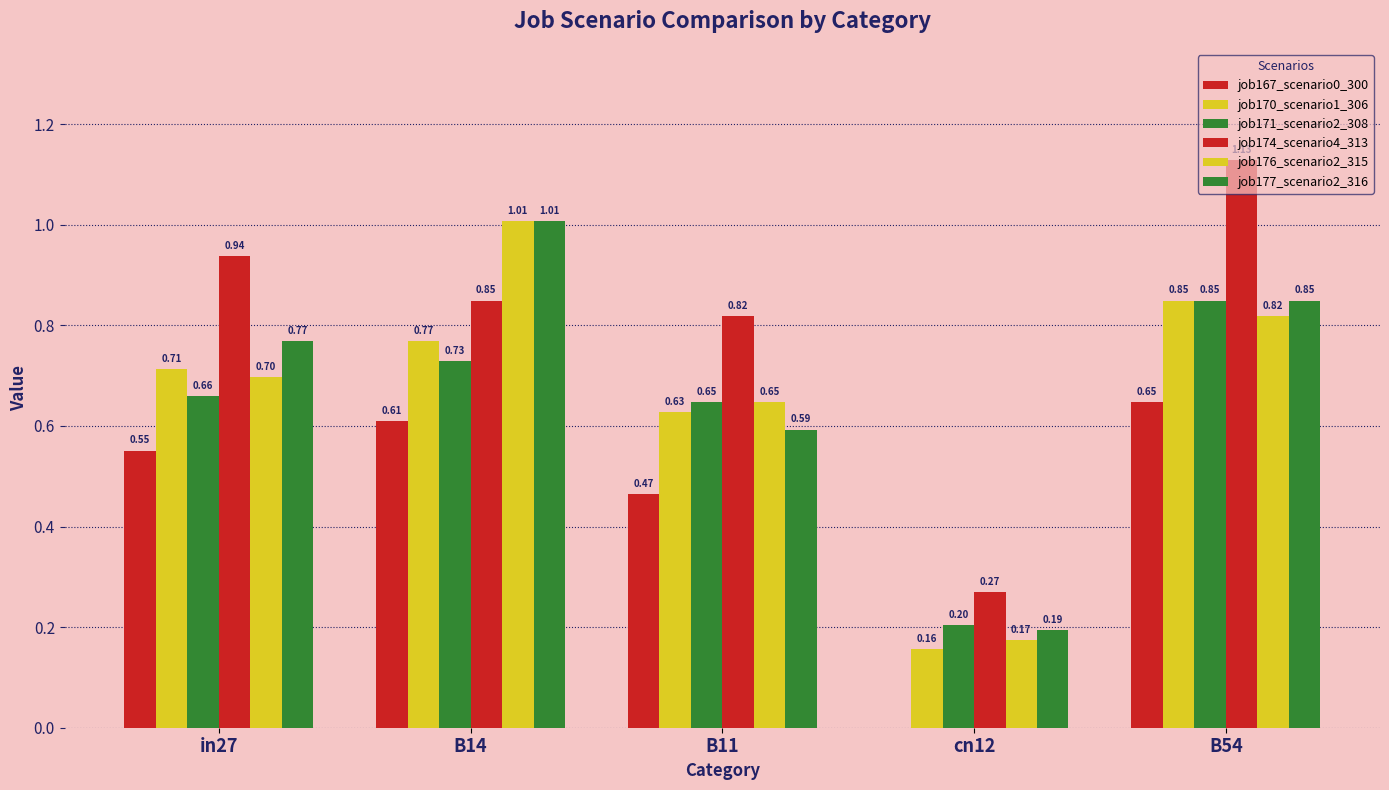

The value of job167_scenario0_300 at B11 is 0.5. True or false?

True